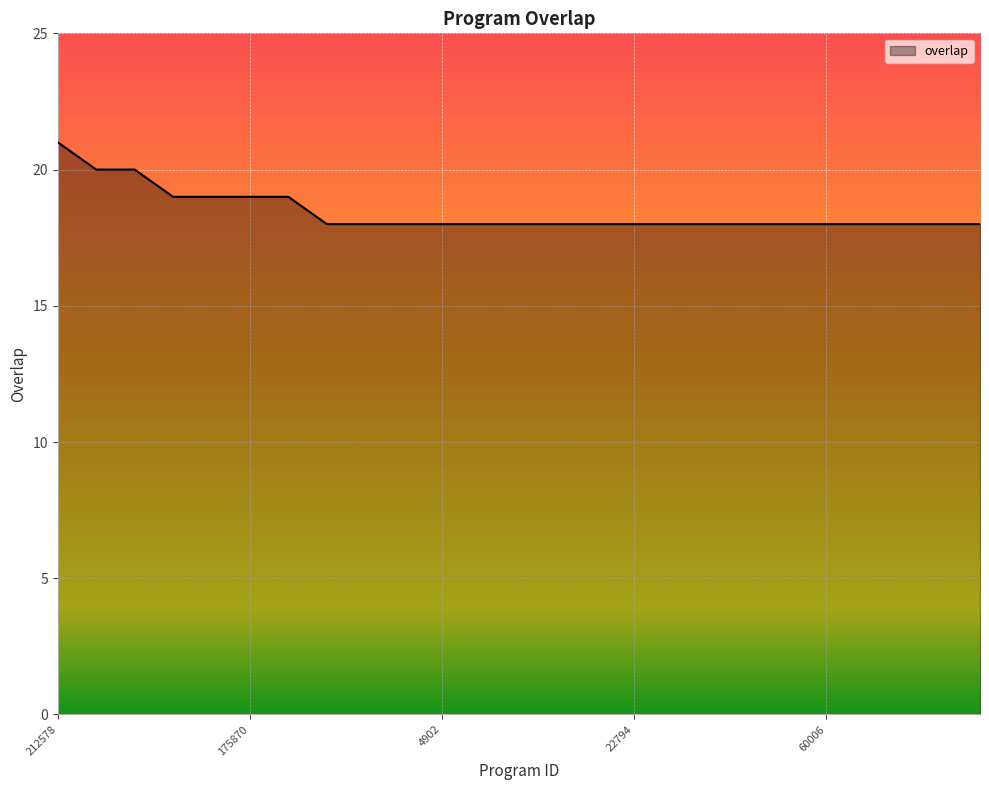

What is the greatest value displayed?

21